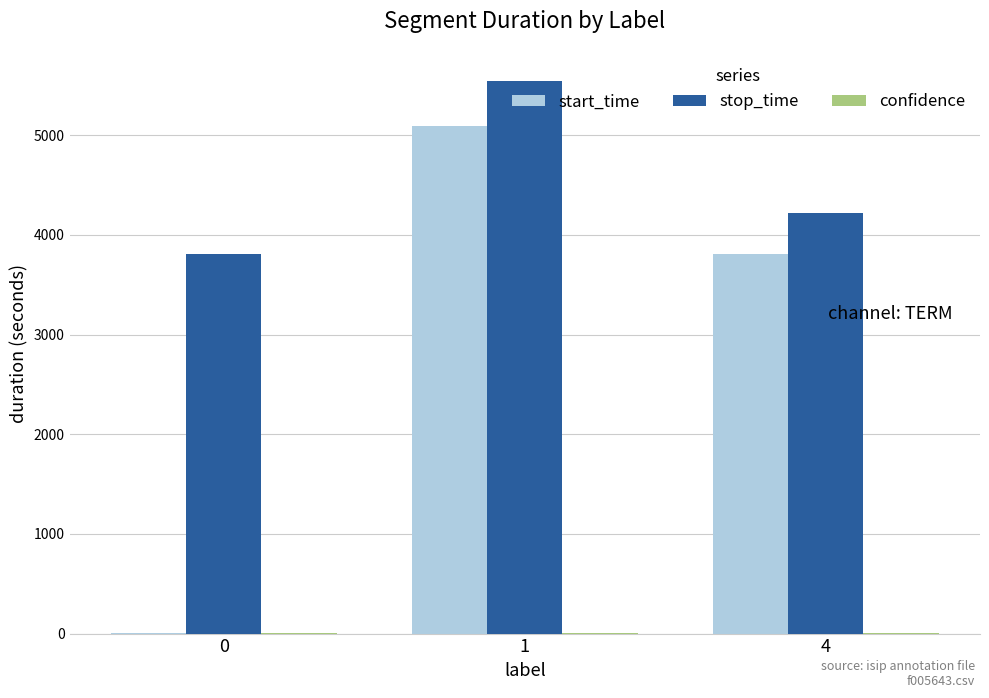

What is the spread (max minus min) of values at 0?

3807